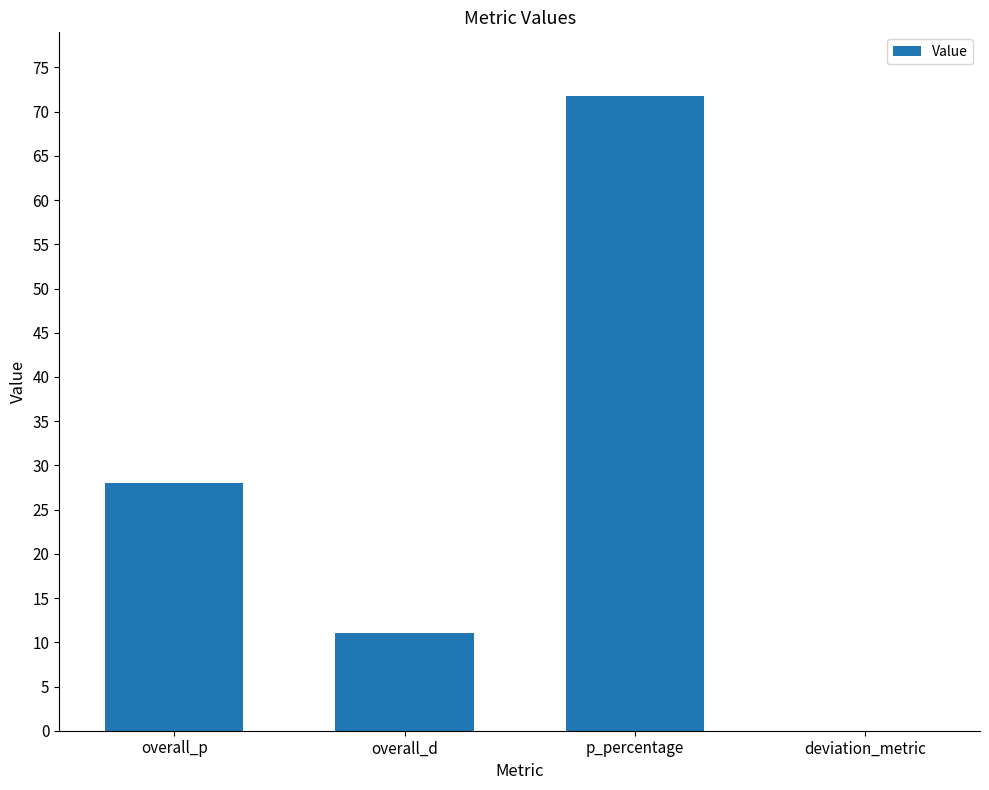

What is the maximum value shown in the chart?

71.8